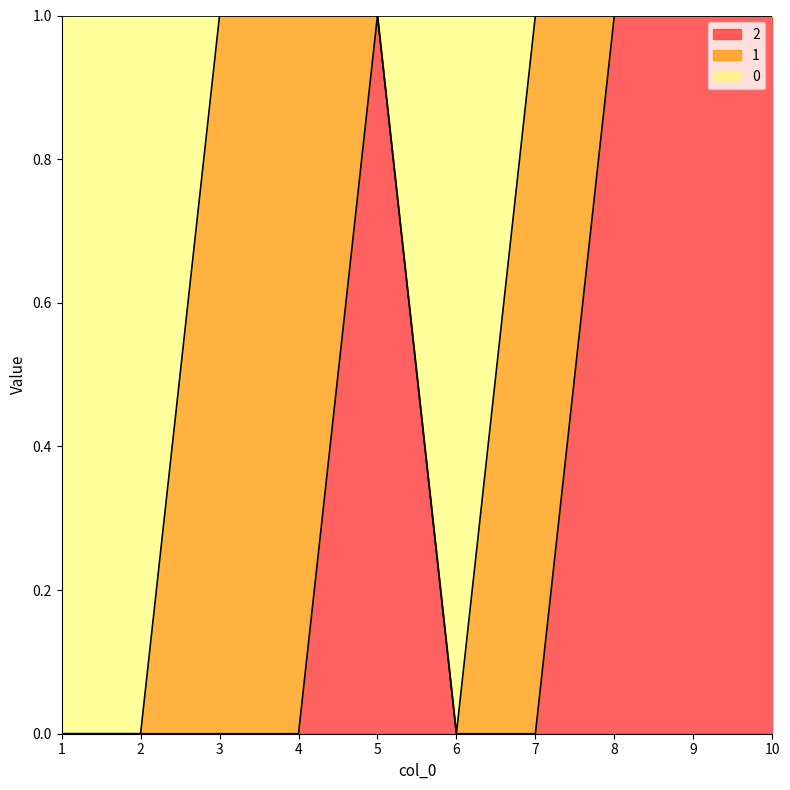

True or false: 2 has a value of 2 at 9.

False